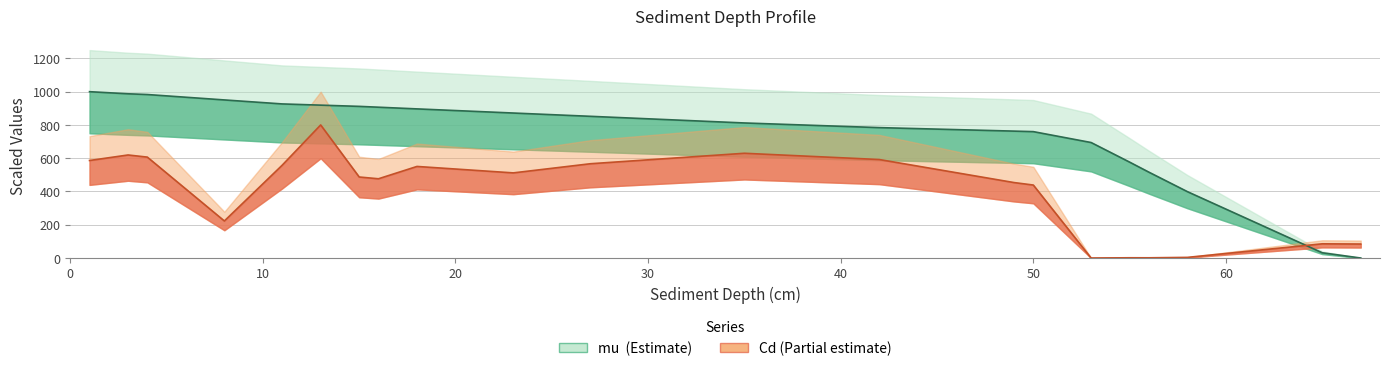

What is the sum of the Cd values at 58 and 42?

596.1